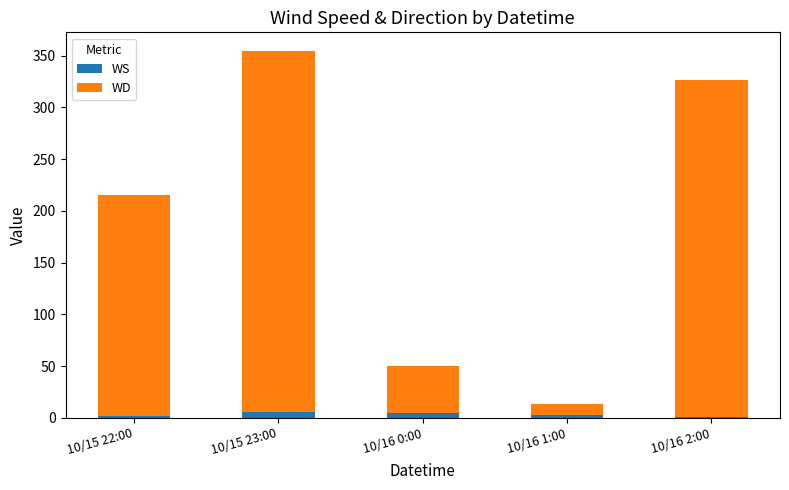

True or false: WS has a value of 0.4 at 10/16 2:00.

True